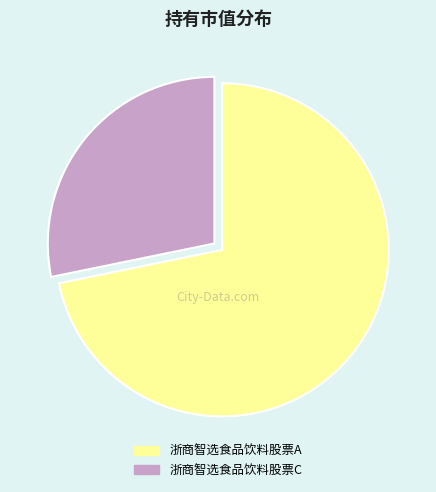

Is the sum of 浙商智选食品饮料股票A and 浙商智选食品饮料股票C greater than half?

Yes